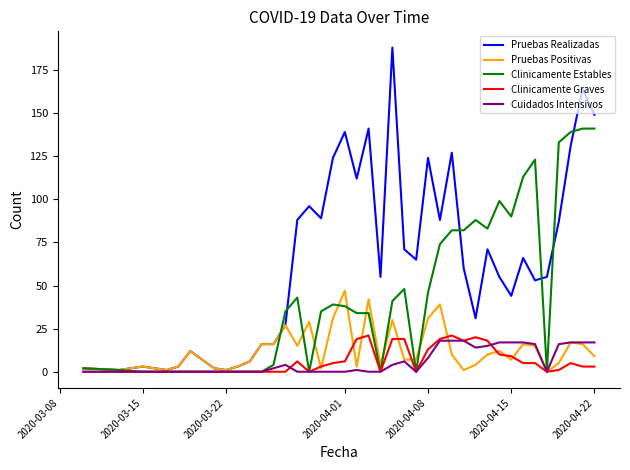

What is the maximum value for Clinicamente Graves?

21